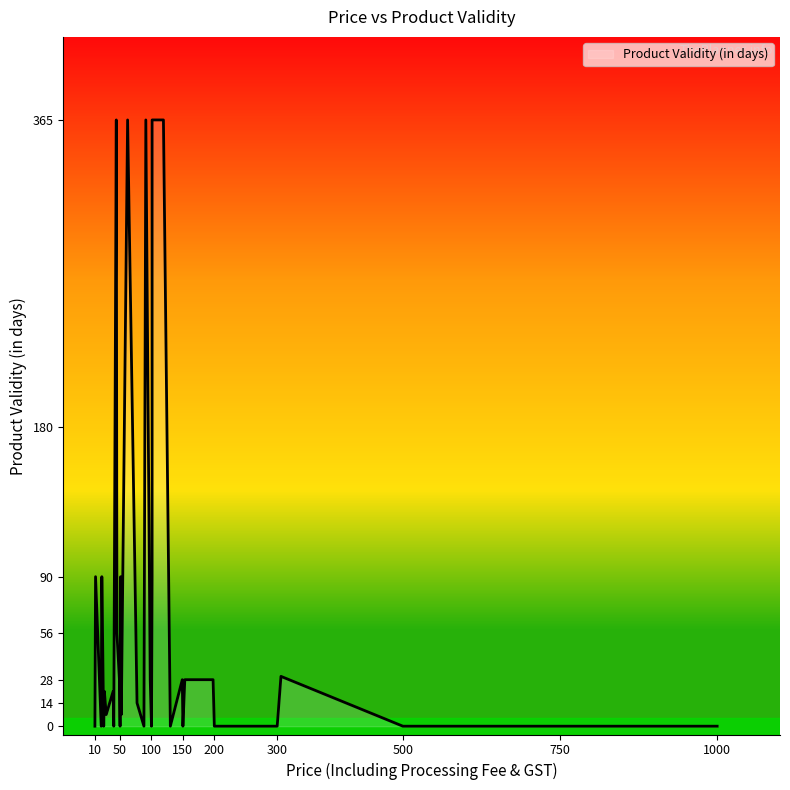

At which category does the data reach its first local peak?

11